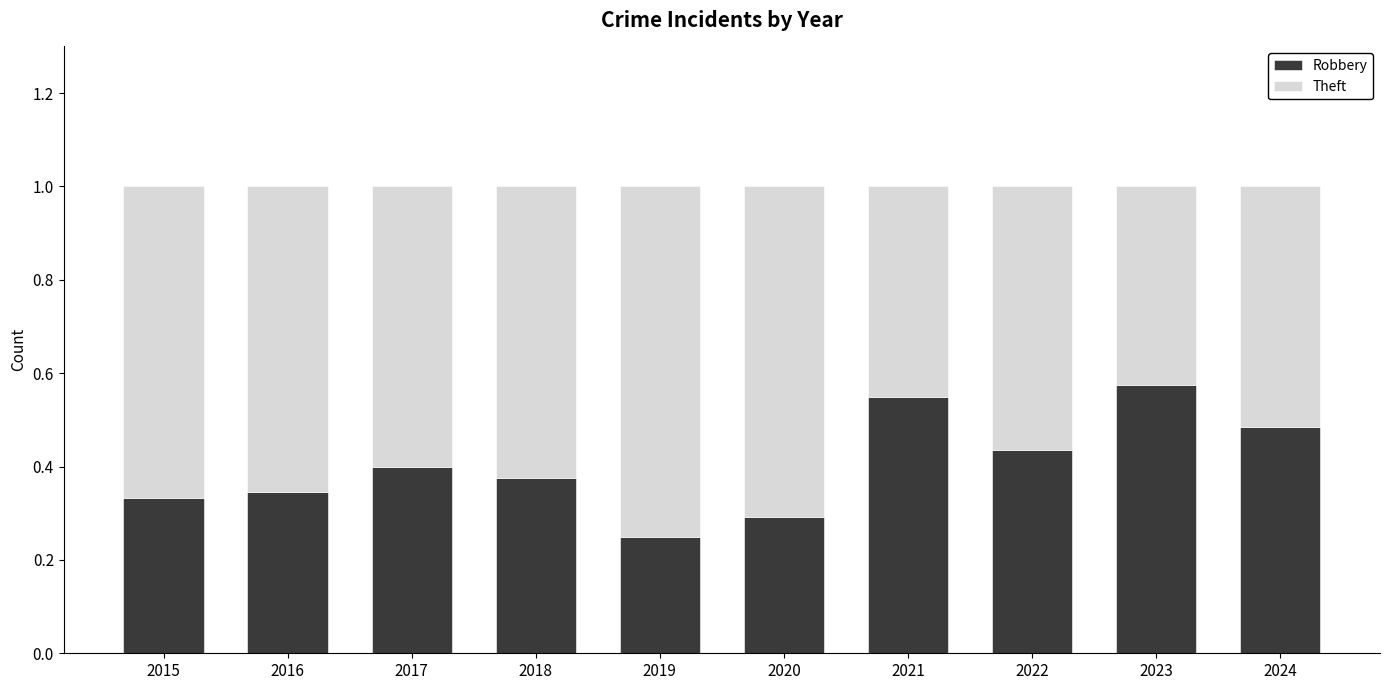

Which category has the lowest value in the Robbery series?

2019